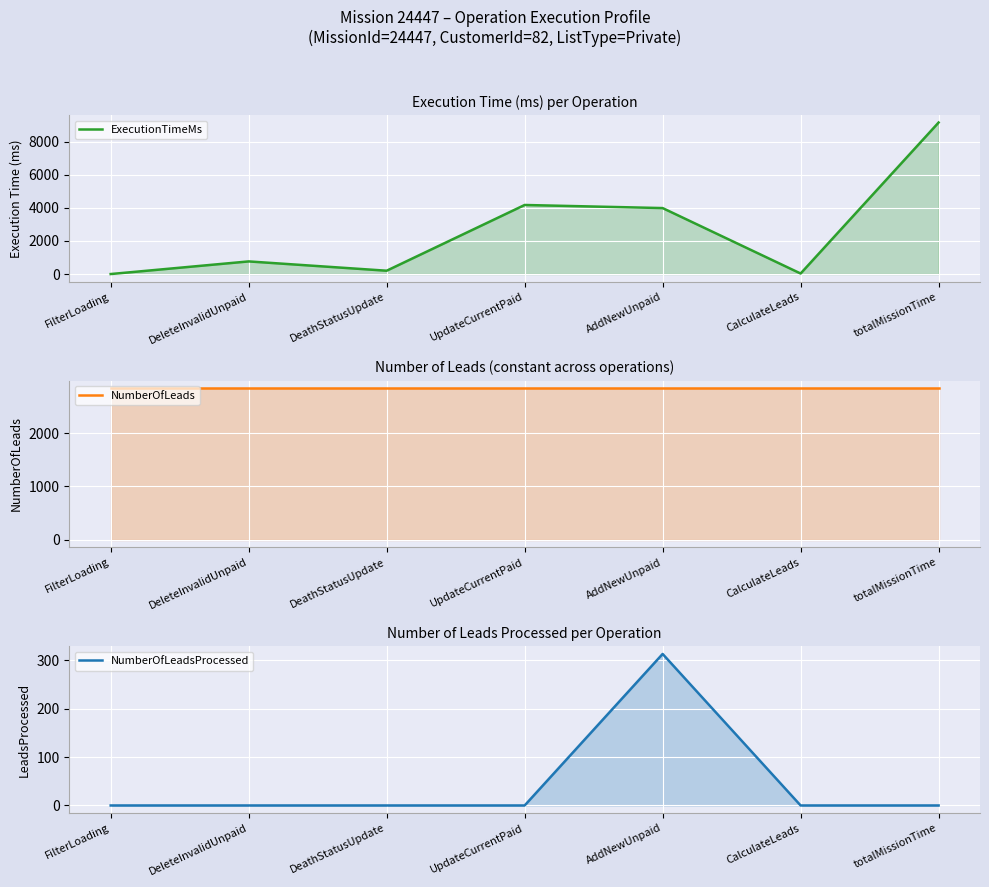

Between AddNewUnpaid and totalMissionTime, which series saw the biggest shift?

ExecutionTimeMs